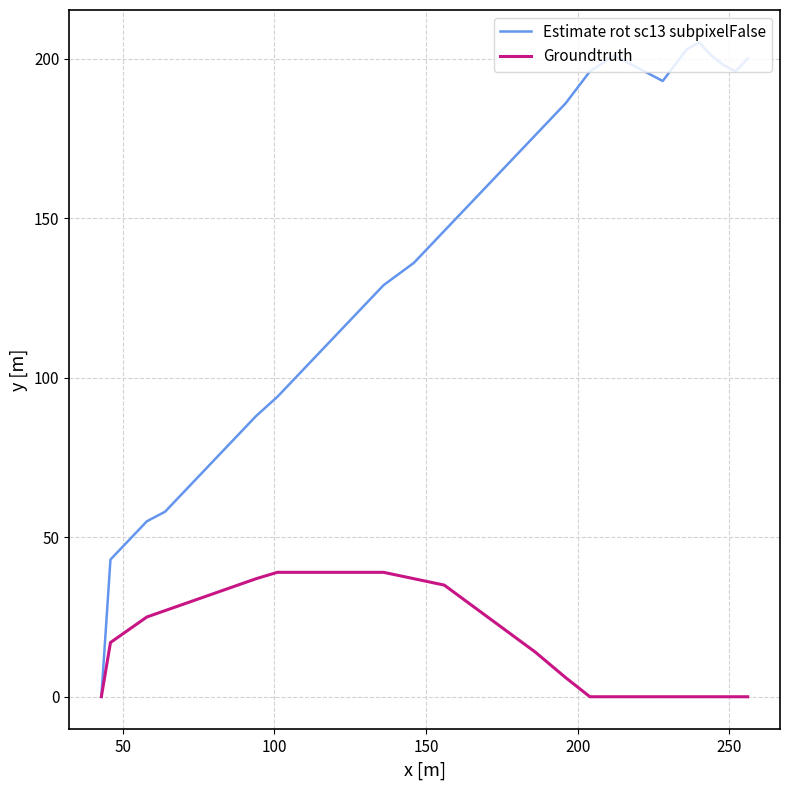

Which series has the widest spread of values?

Estimate rot sc13 subpixelFalse